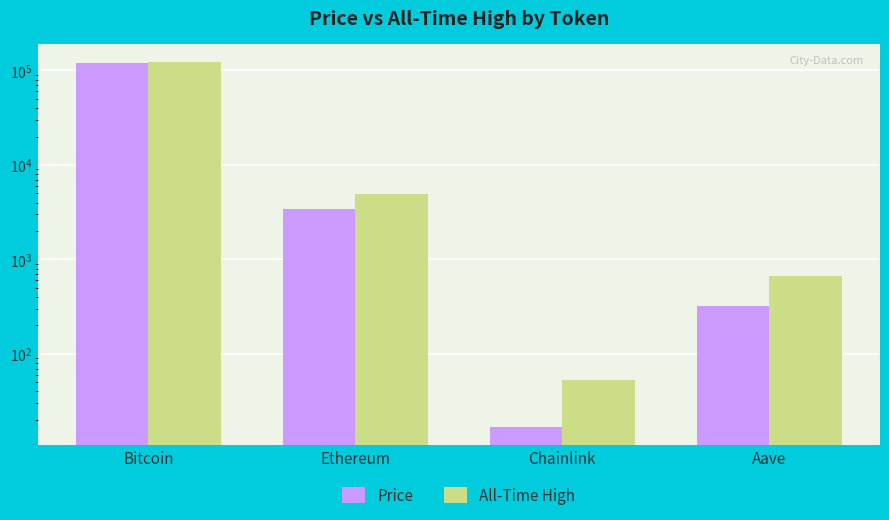

Which series has the largest total across all categories?

All-Time High